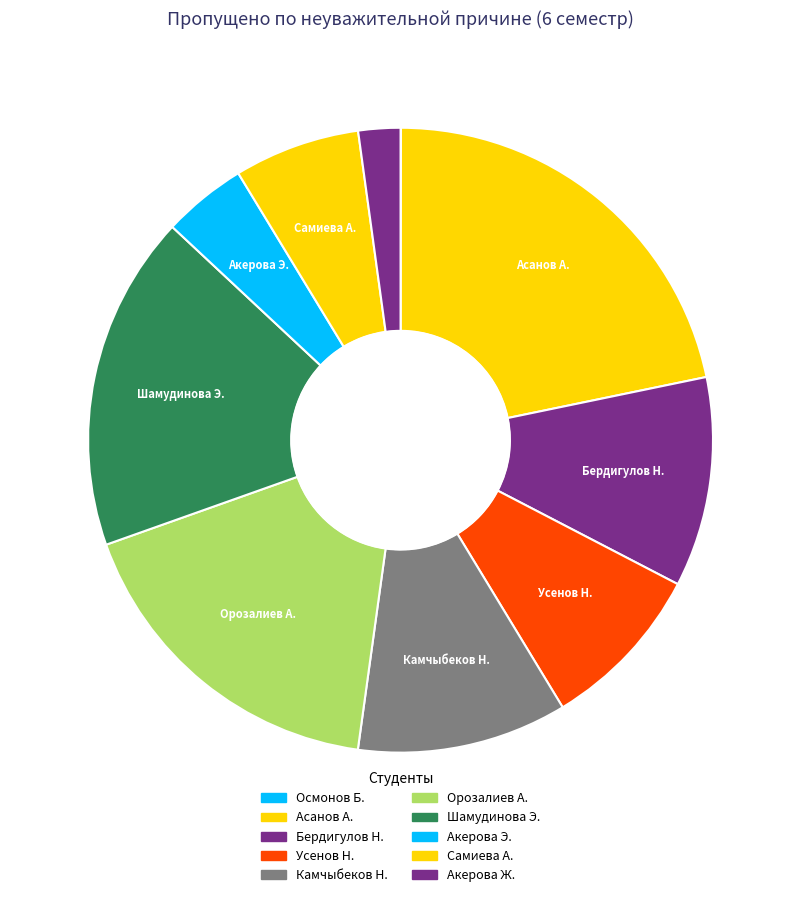

What is the smallest slice in the pie chart?

Осмонов Б.